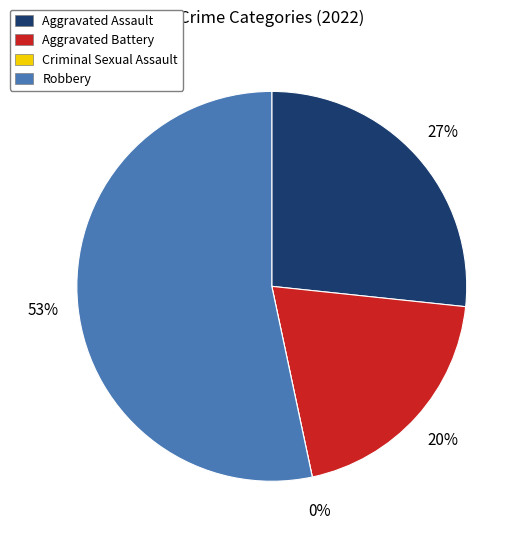

To the nearest percent, what is the combined percentage of Robbery and Aggravated Battery?

73%